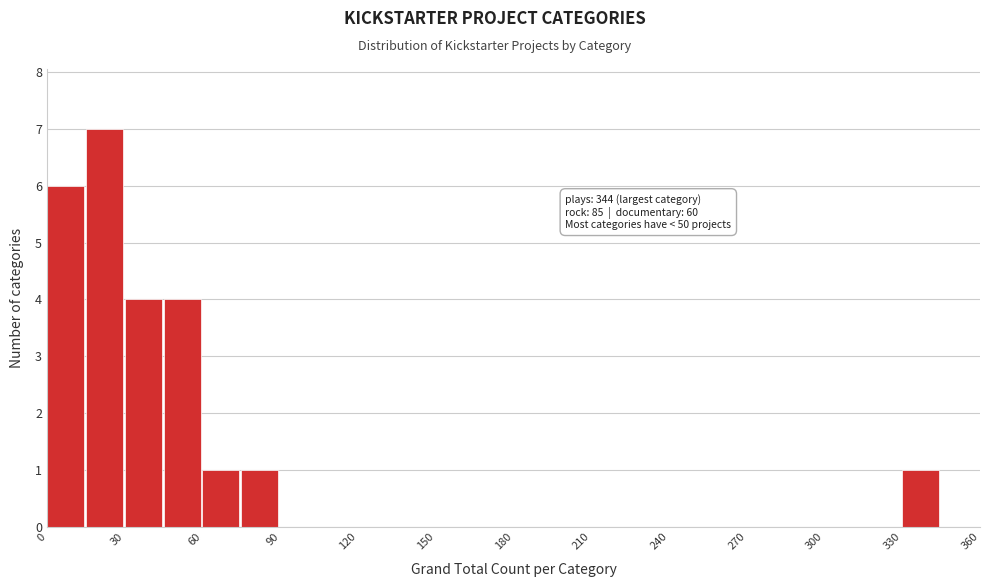

Around what value on the x-axis is the tallest bar? Give the approximate position of its centre, as read against the axis.

20